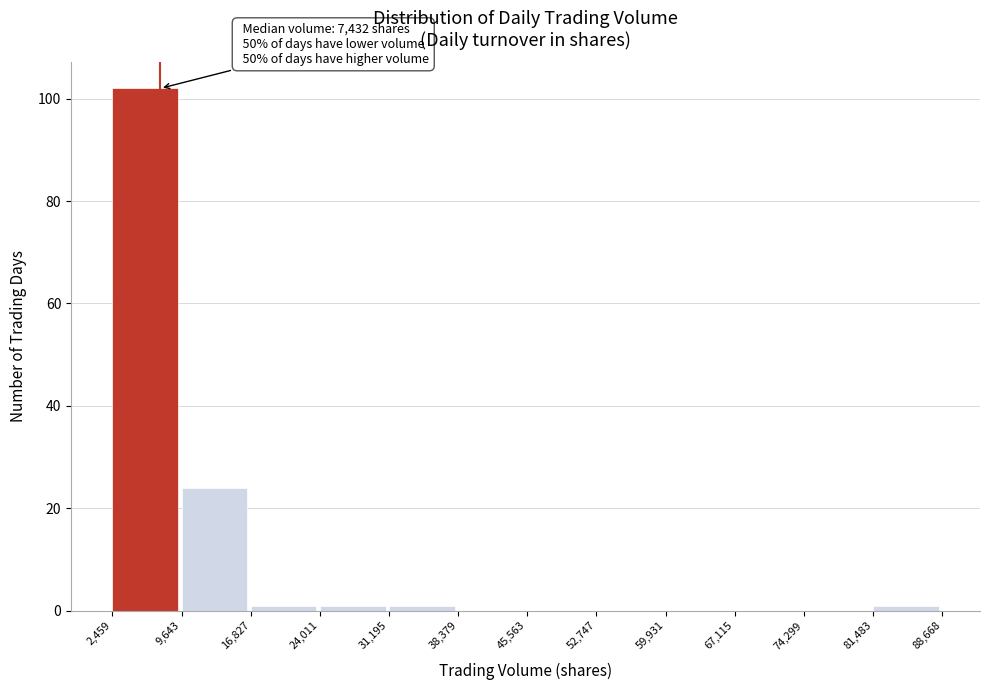

Over which range of the x-axis is the bar tallest?

2,459 to 9,643